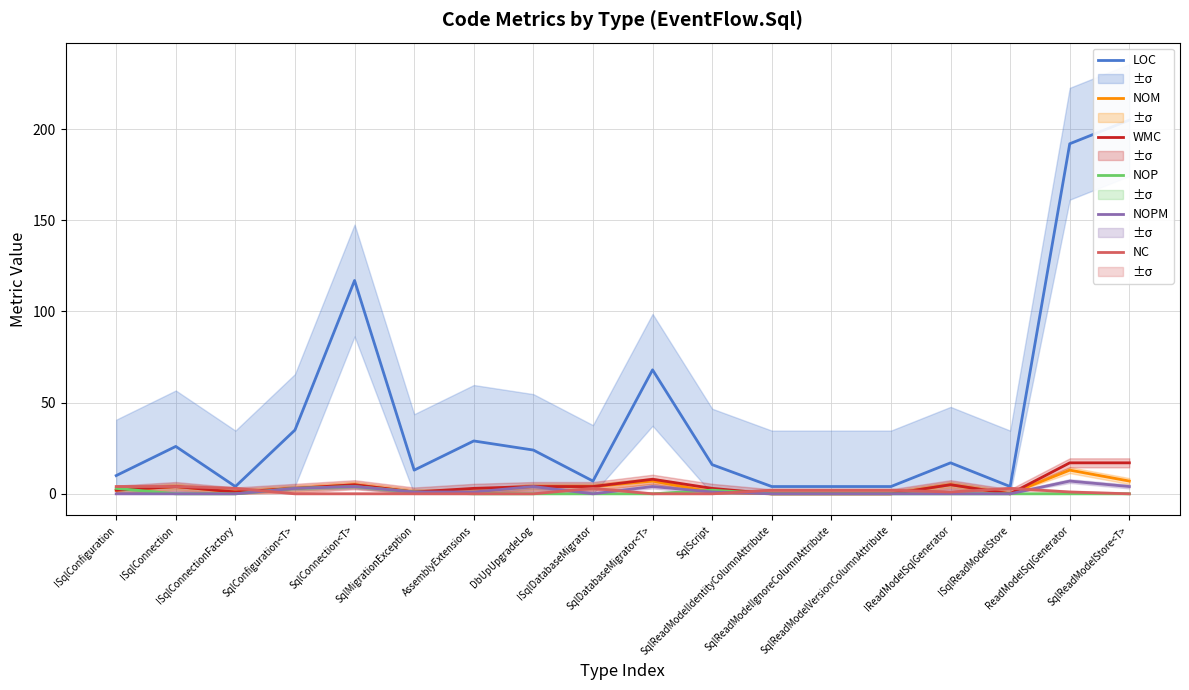

What are all the series names shown in the legend?

LOC, NOM, WMC, NOP, NOPM, NC